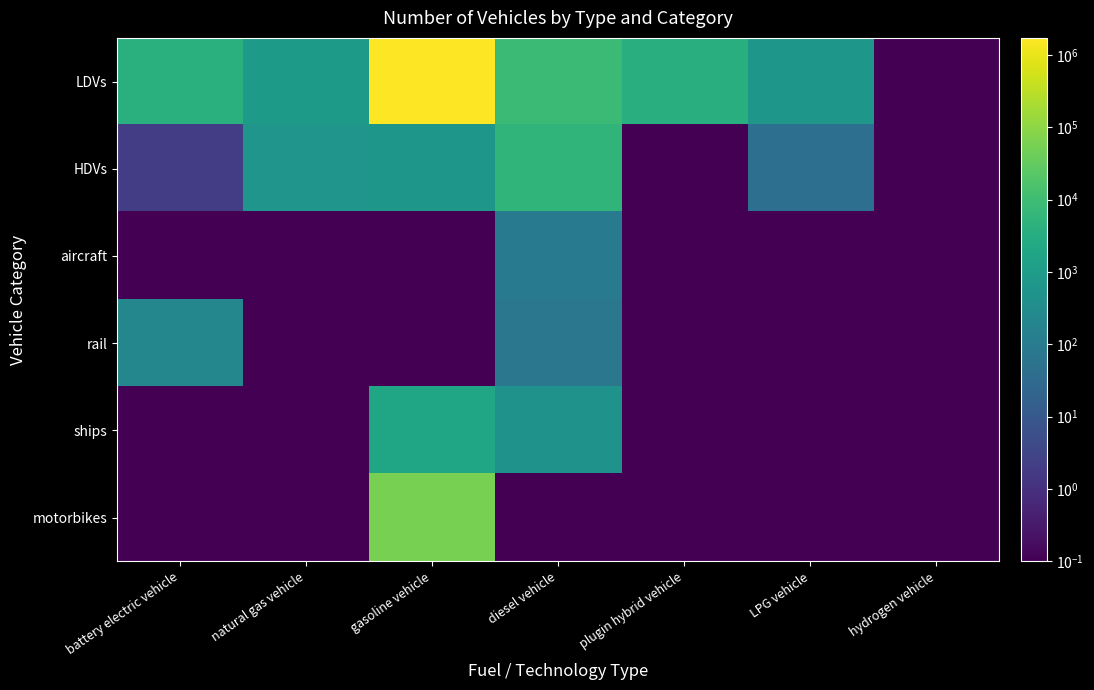

List the series in order of their peak value, lowest first.

aircraft, rail, ships, HDVs, motorbikes, LDVs